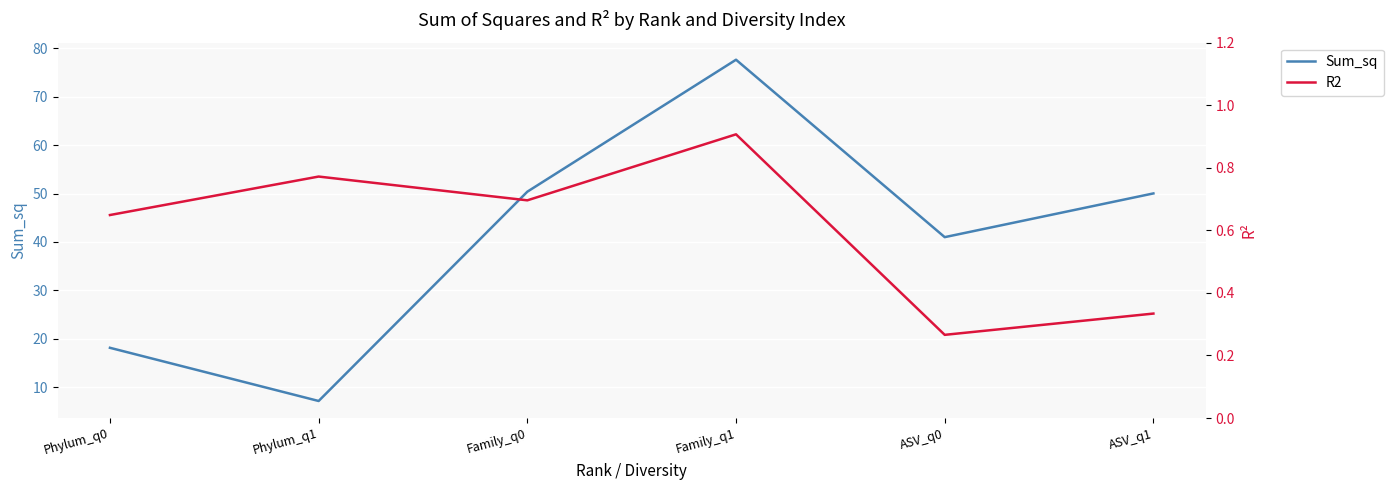

Reading left to right, extract all data points from this chart.

Sum_sq: 18.1	7.2	50.4	77.6	41.0	50.0
R2: 0.6	0.8	0.7	0.9	0.3	0.3